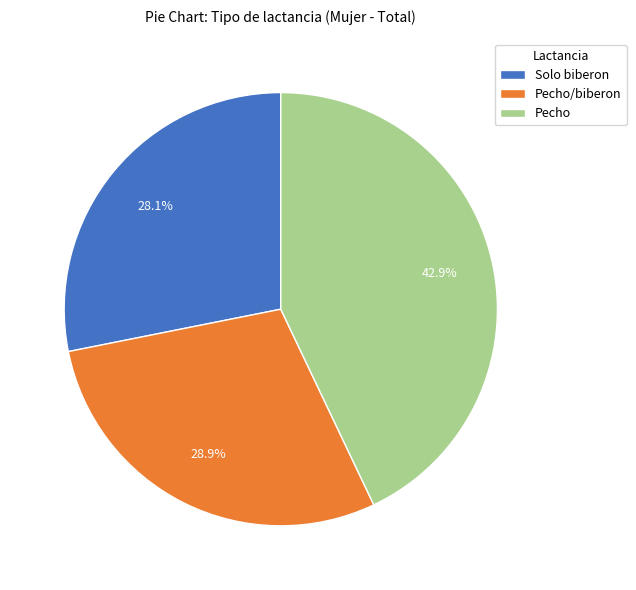

To the nearest percent, what portion does Solo biberon represent?

28%